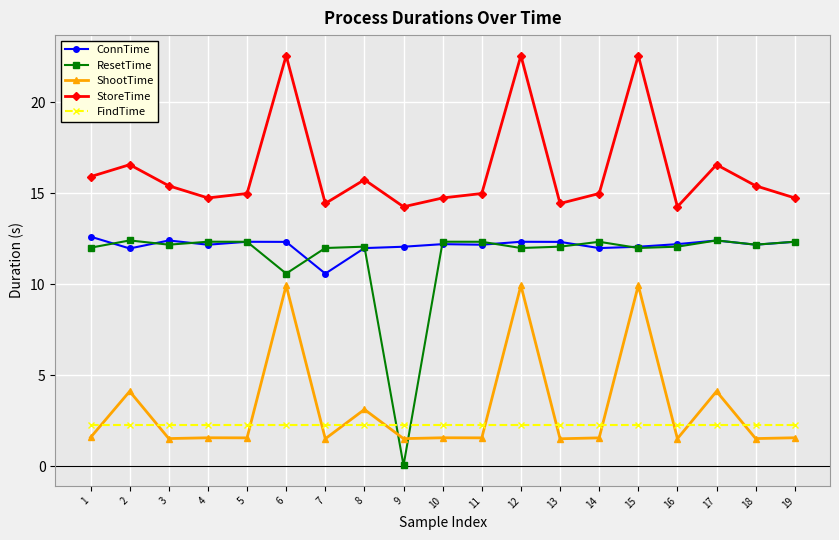

How many series are shown in this chart?

5